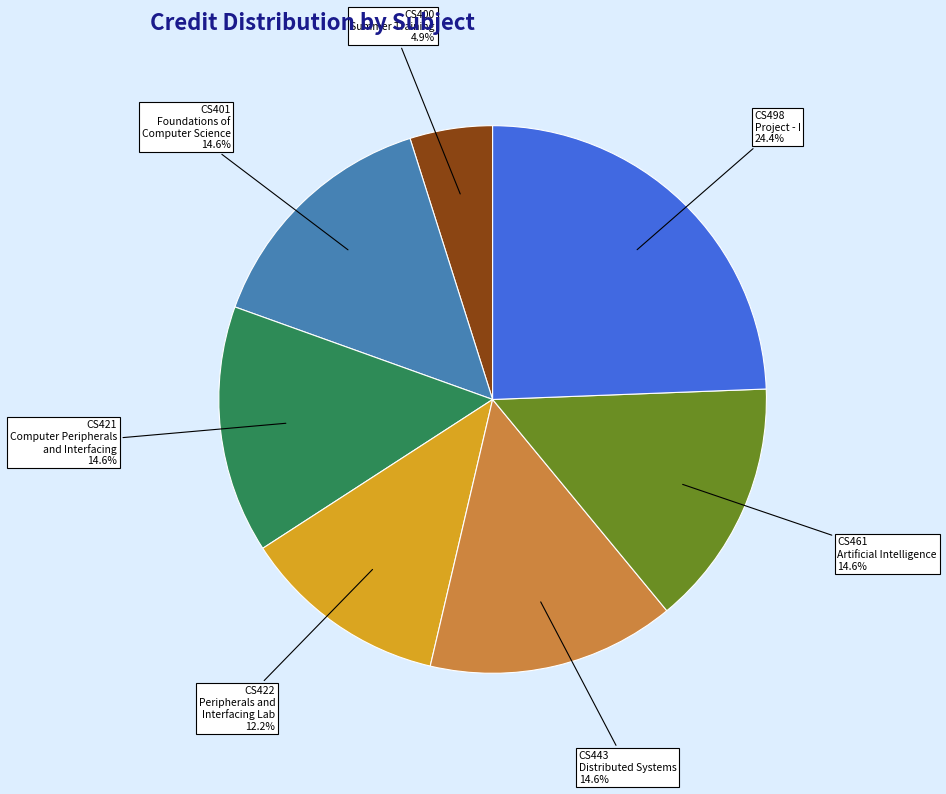

Does any single category account for the majority?

No